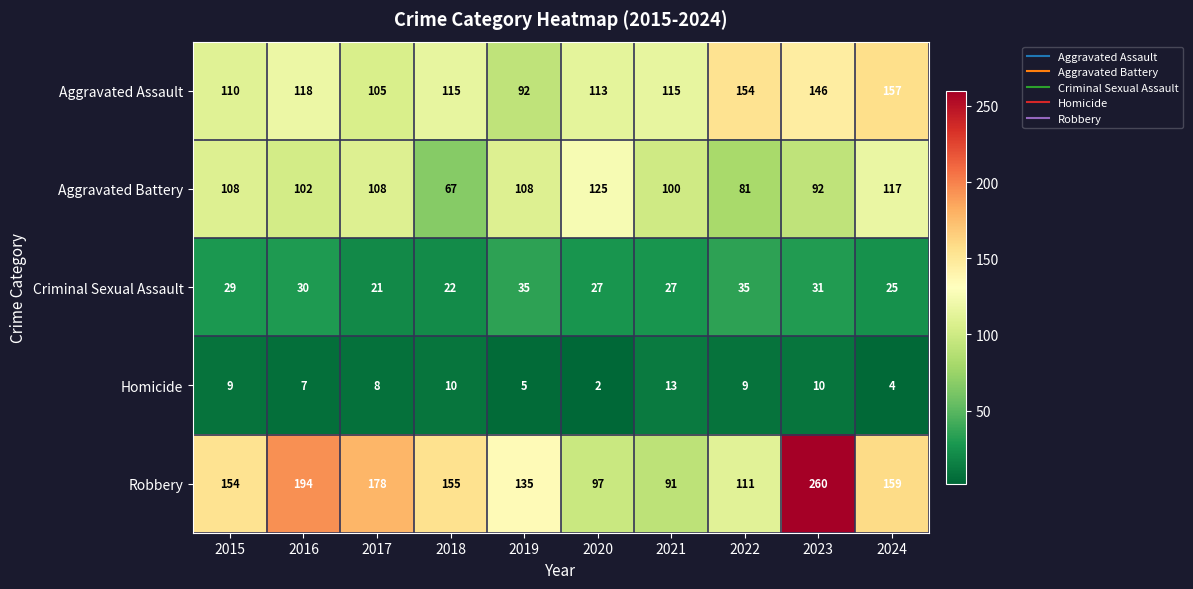

Between 2020 and 2022, which series saw the biggest shift?

Aggravated Battery